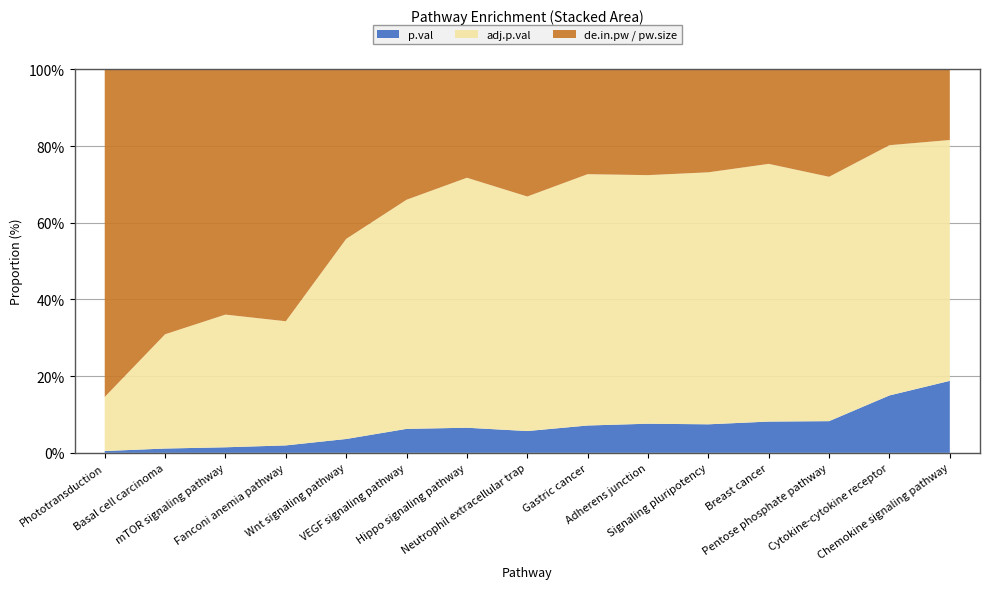

Reading left to right, transcribe all the data shown in this chart.

p.val: 0.0	0.0	0.0	0.0	0.0	0.1	0.1	0.0	0.1	0.1	0.1	0.1	0.1	0.2	0.2
adj.p.val: 0.1	0.2	0.2	0.2	0.3	0.5	0.5	0.5	0.6	0.6	0.6	0.6	0.6	0.7	0.7
de.in.pw: 2.0	6.0	8.0	3.0	8.0	3.0	8.0	4.0	7.0	5.0	6.0	7.0	2.0	7.0	6.0